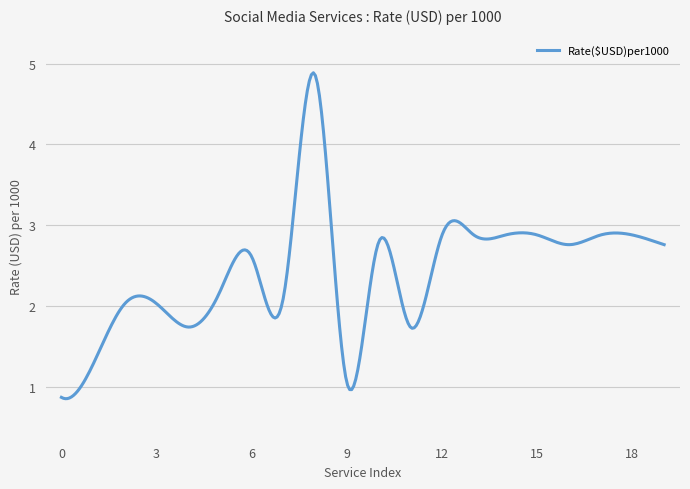

What is the difference between the maximum and minimum values?

4.0